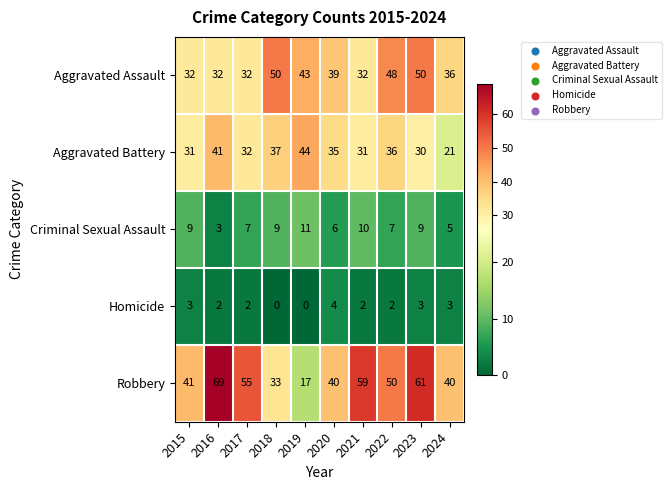

Which series has the largest total across all categories?

Robbery